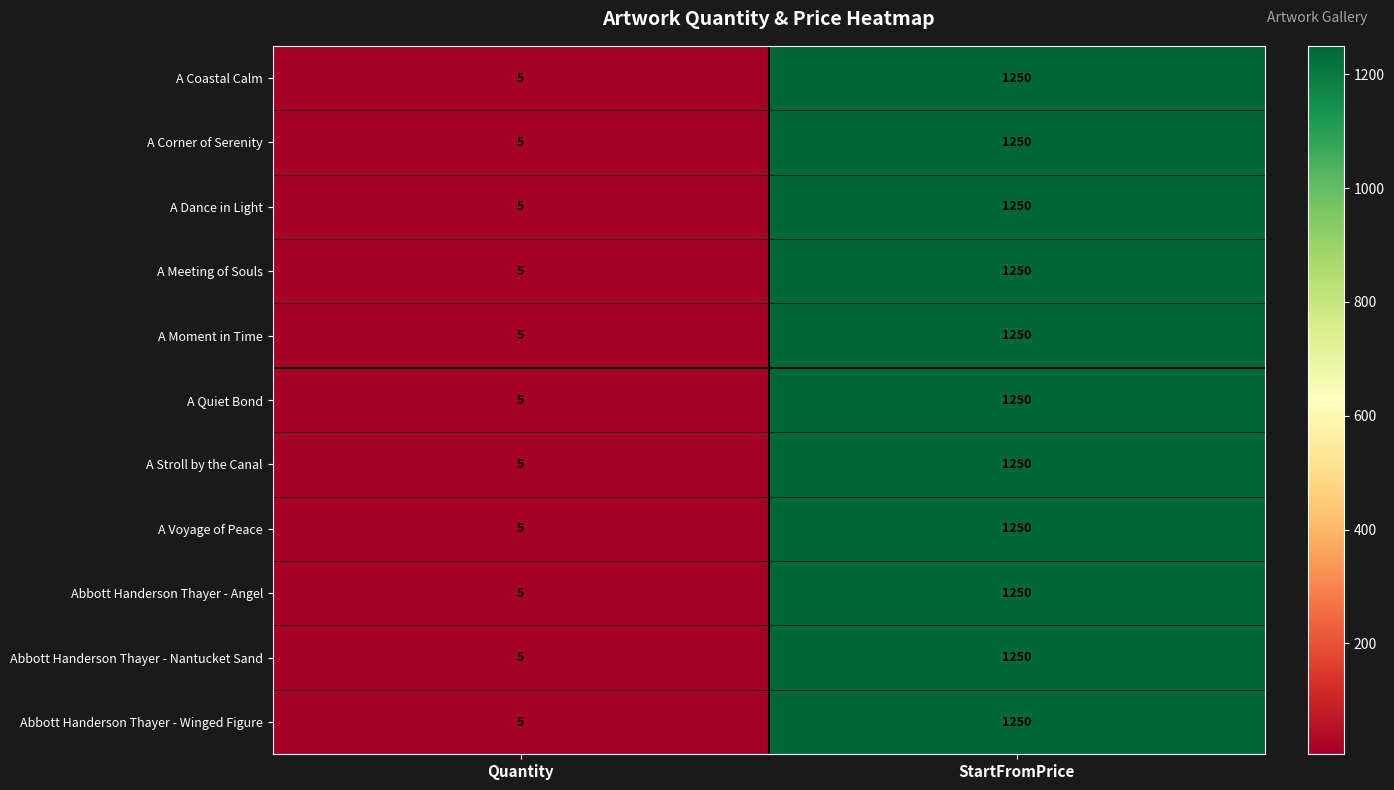

The A Dance in Light series shows 1 at Quantity. True or false?

False